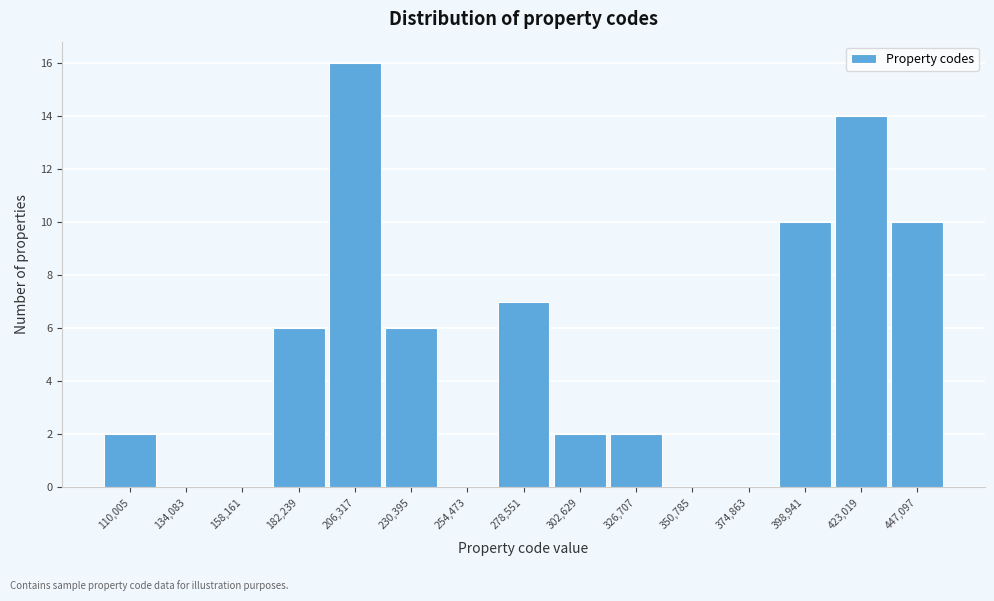

Reading left to right, what are all the values shown in this chart?

110,005=2	134,083=0	158,161=0	182,239=6	206,317=16	230,395=6	254,473=0	278,551=7	302,629=2	326,707=2	350,785=0	374,863=0	398,941=10	423,019=14	447,097=10